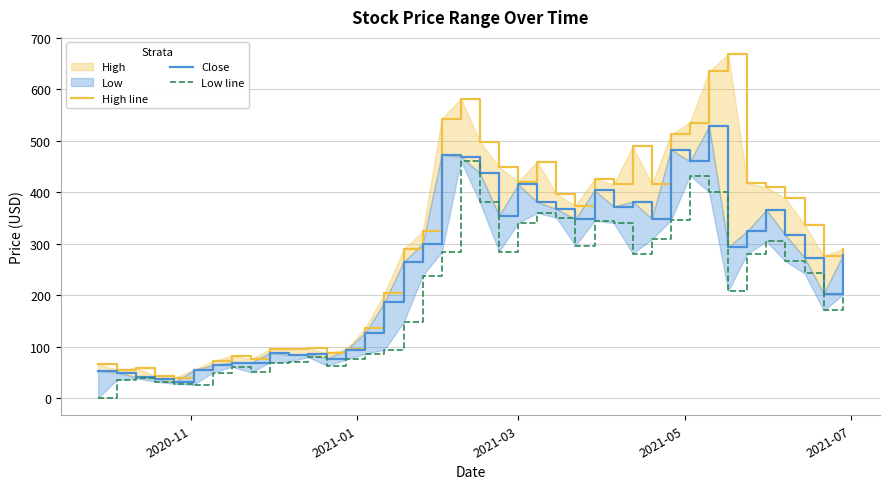

Is this an area chart (filled region under the line)?

No